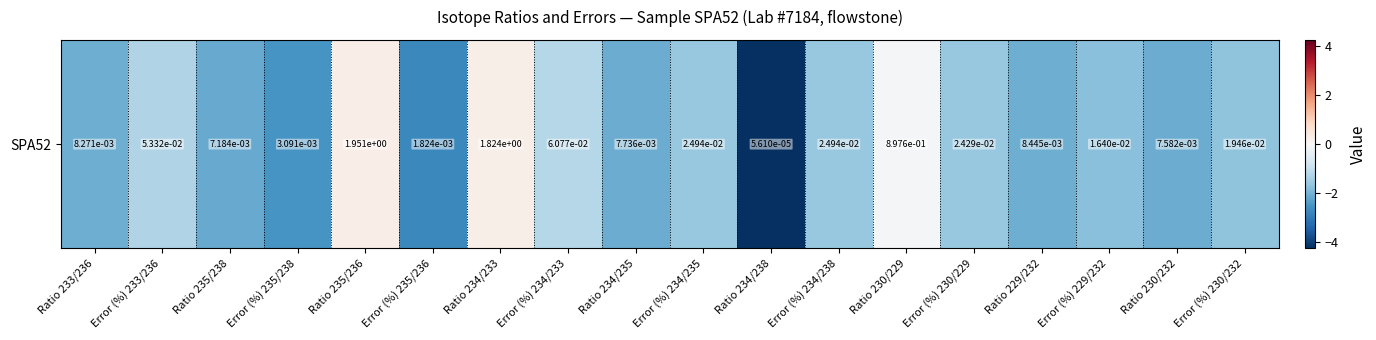

What is the sum of the values at Error (%) 234/233 and Error (%) 230/229?

-2.8